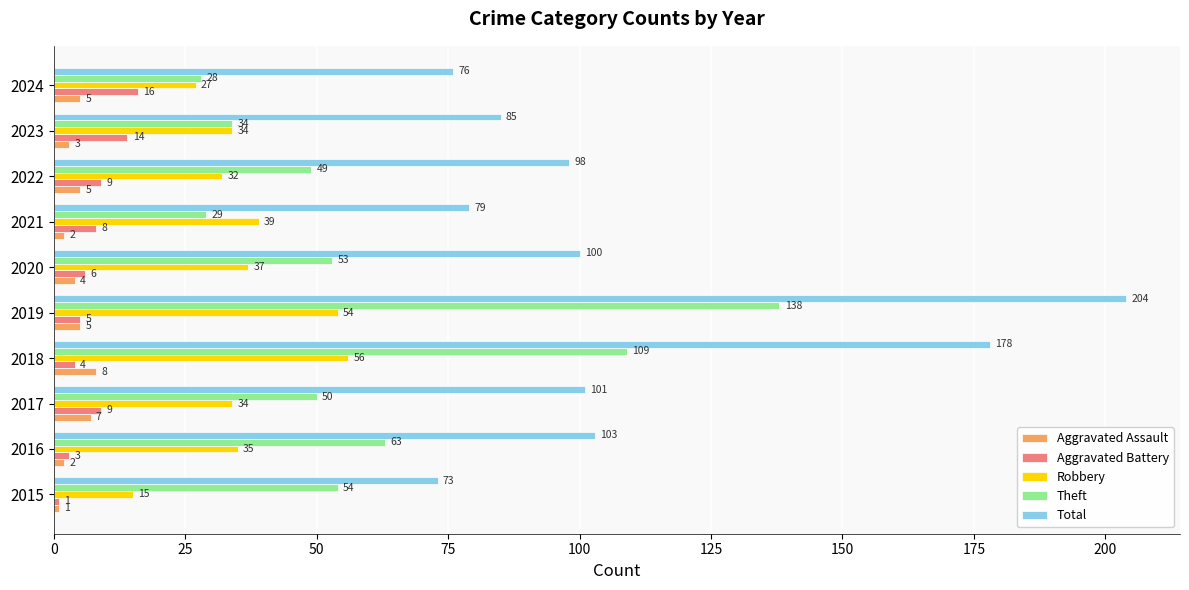

List the series in order of their peak value, highest first.

Total, Theft, Robbery, Aggravated Battery, Aggravated Assault